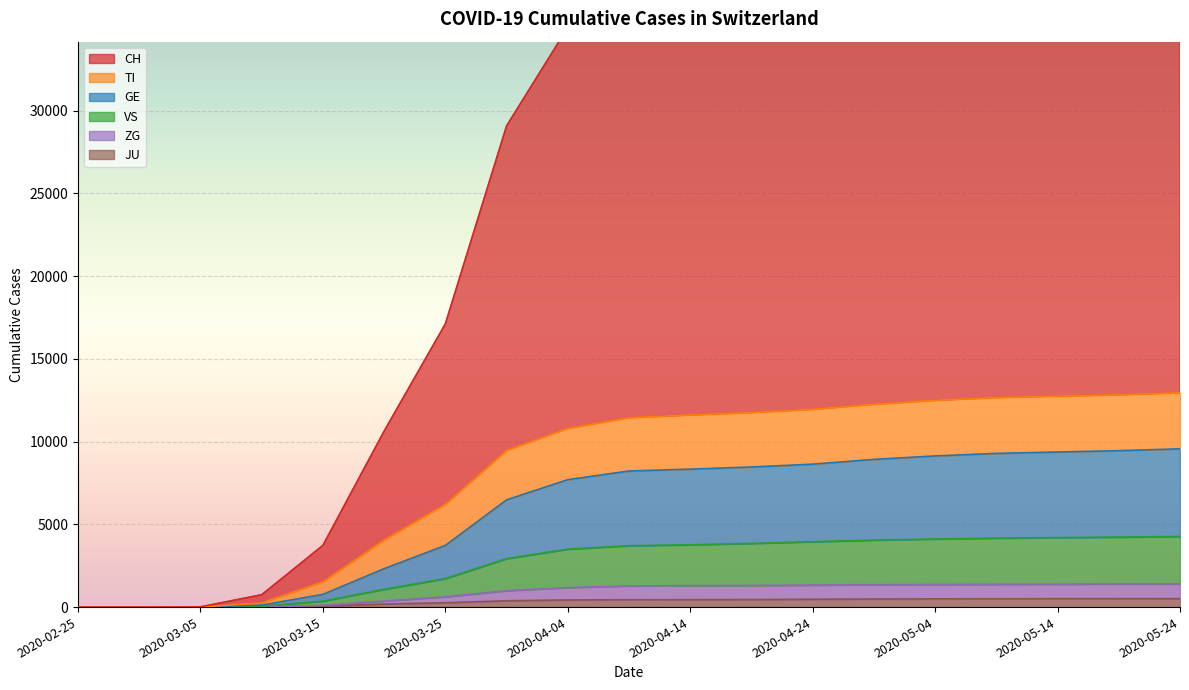

What is the label of the 19th point from the right?

2020-02-25